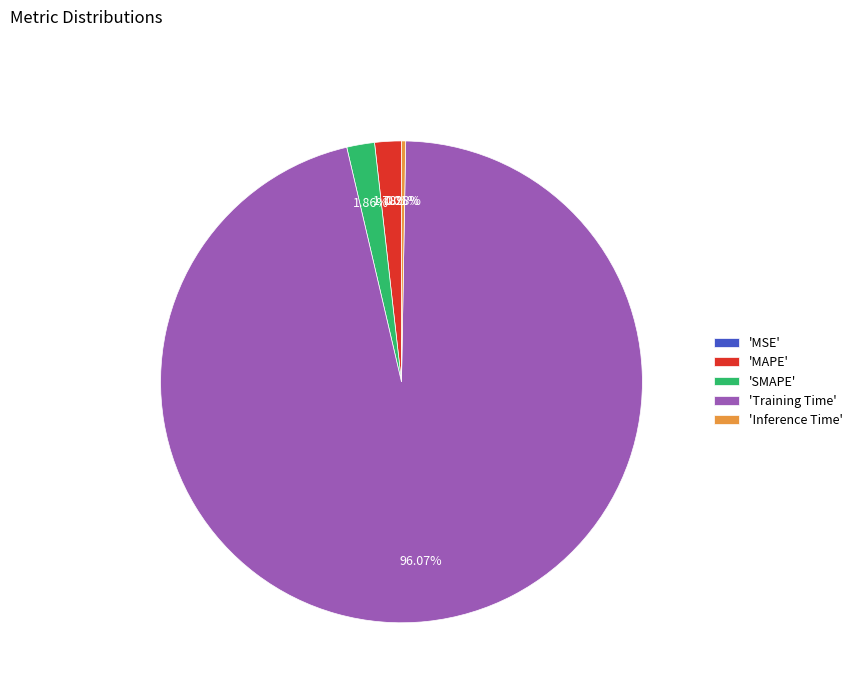

What is the largest slice in the pie chart?

'Training Time'